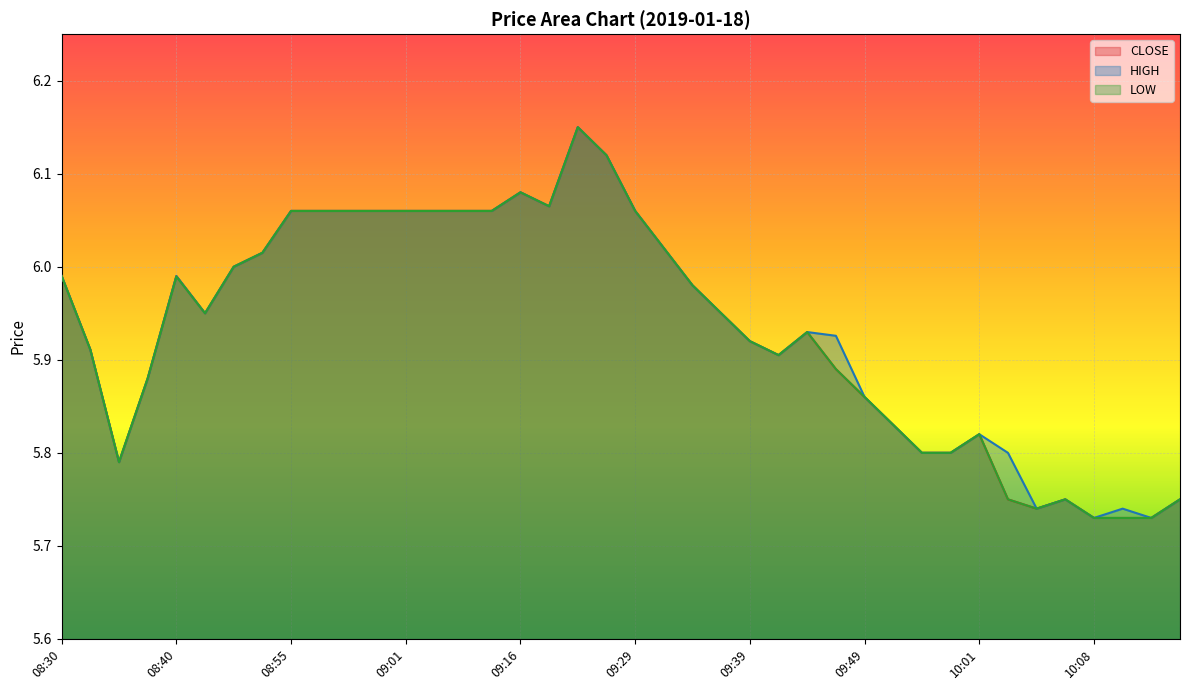

At which category does HIGH reach its first local valley?

08:34